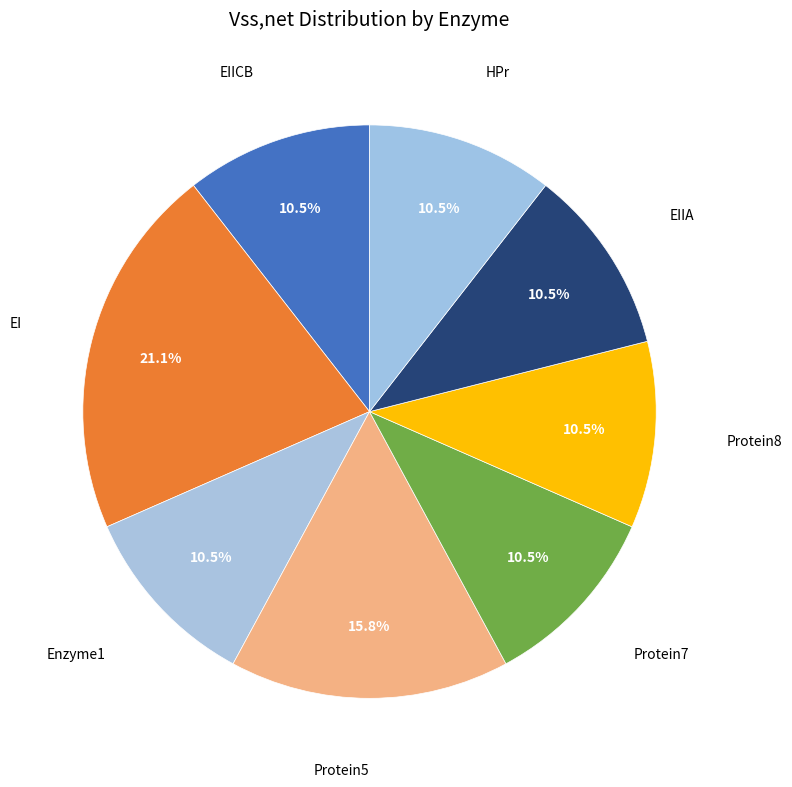

Does Enzyme1 represent more than half of the total?

No